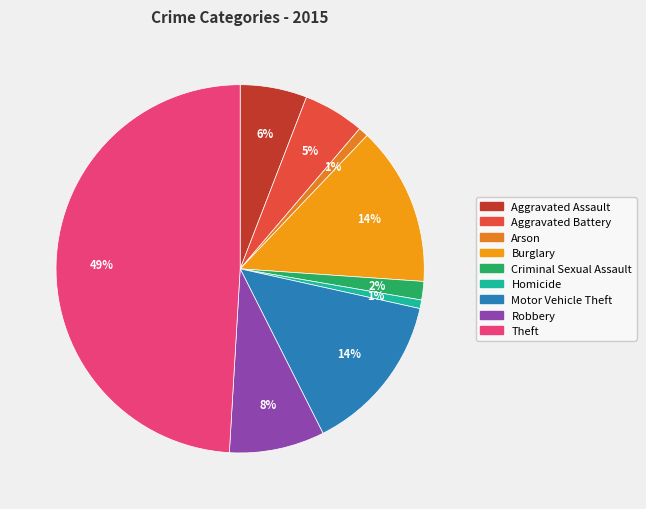

Is Criminal Sexual Assault the majority of the pie?

No